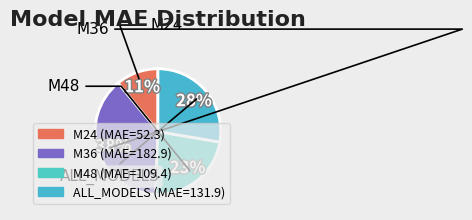

What is the largest slice in the pie chart?

M36